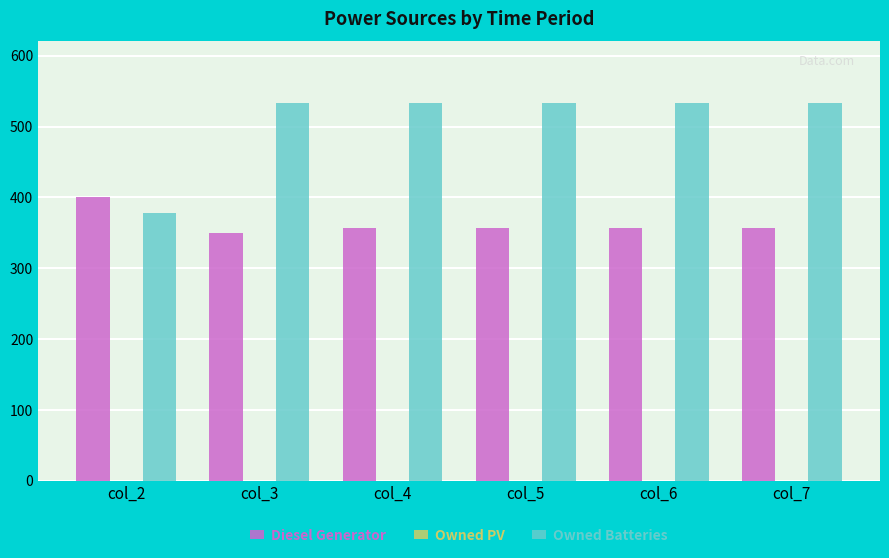

What is the approximate value of Owned Batteries at col_5, to the nearest 10?

530